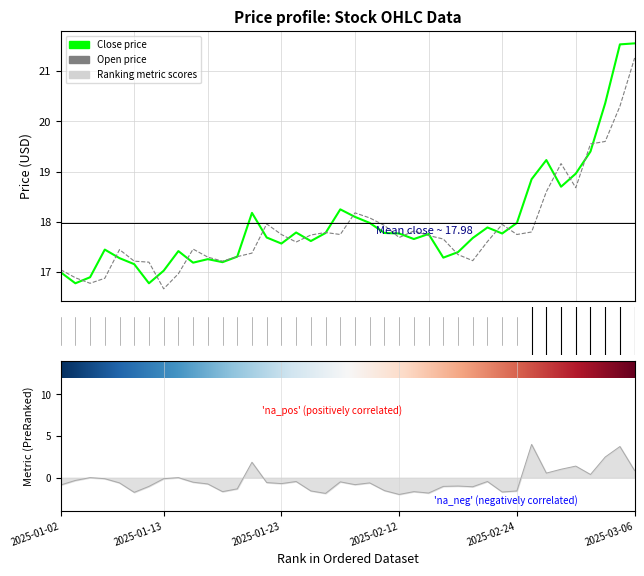

True or false: close and open cross at least once.

True